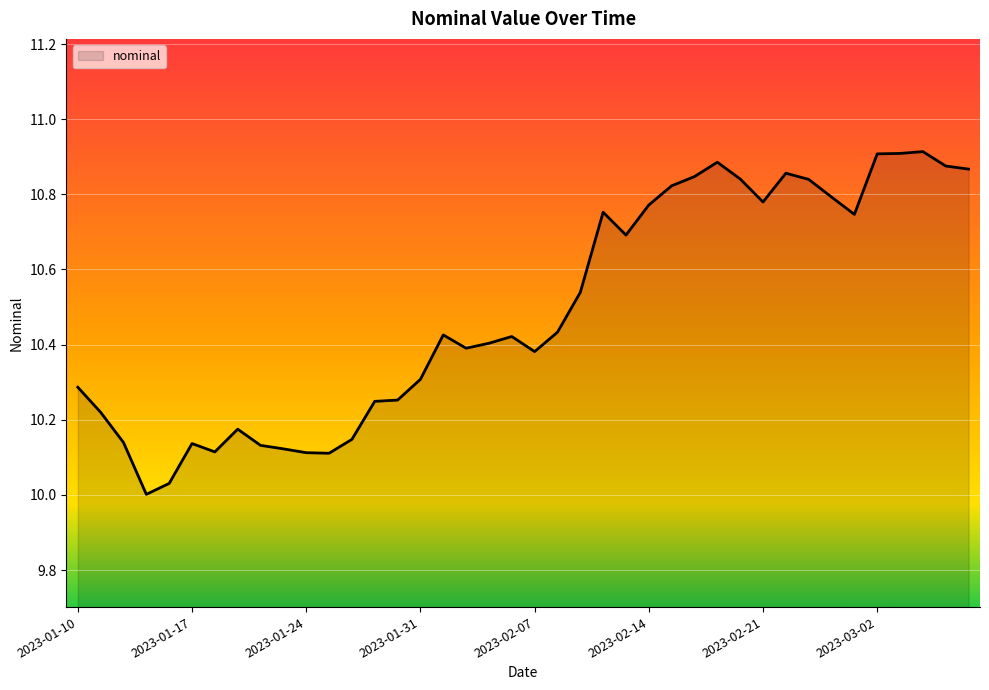

What is the difference between the maximum and minimum values?

0.9